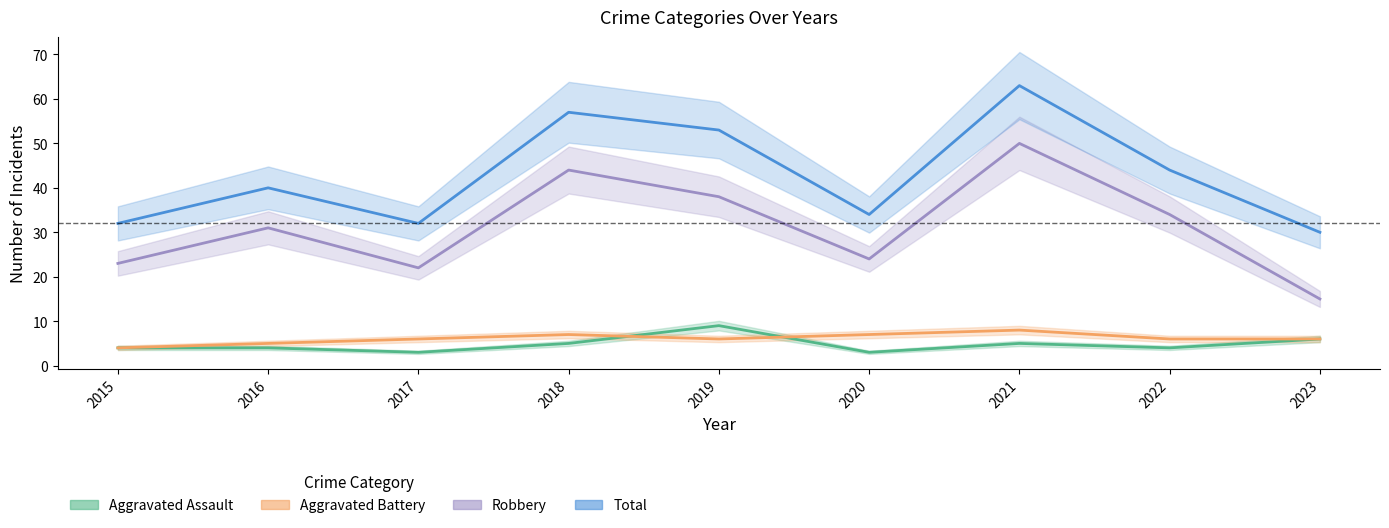

Does the chart have visible grid lines?

No